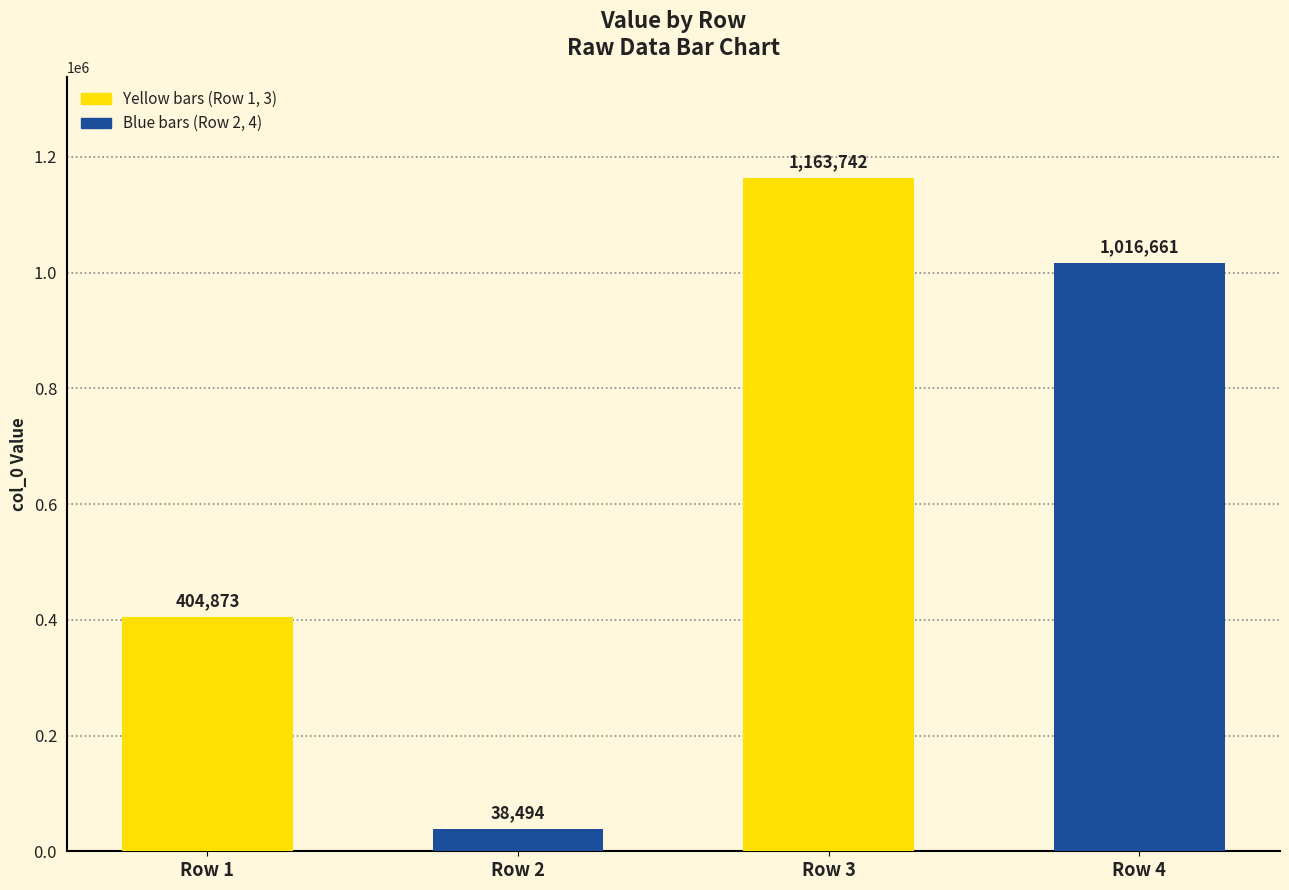

What is the difference between the maximum and second lowest values?

758869